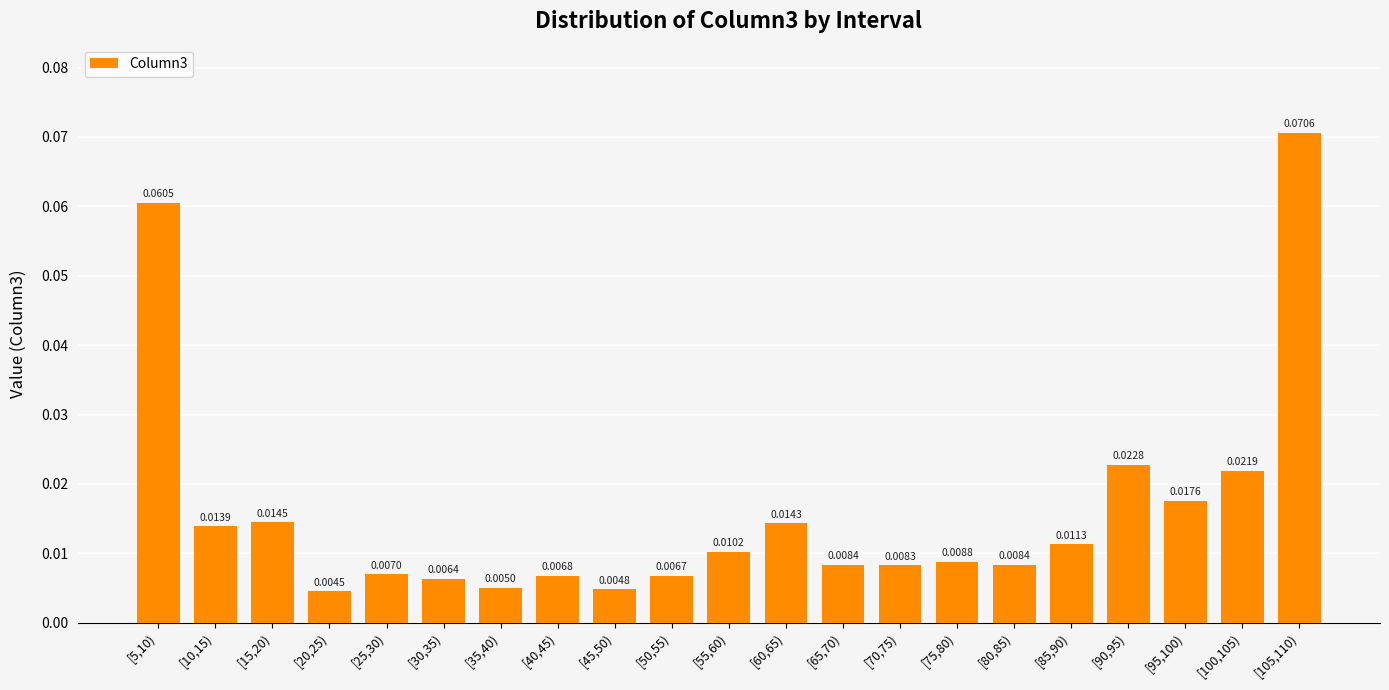

Between [100,105) and [55,60), which is larger?

[100,105)